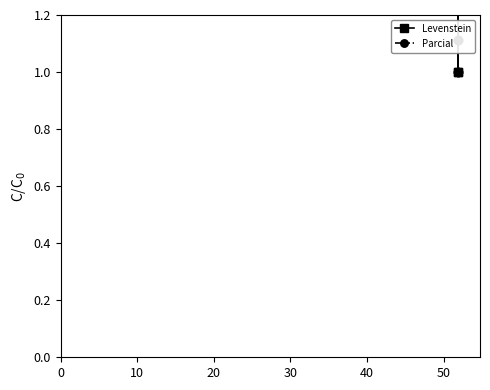

Which series has the largest total across all categories?

Levenstein